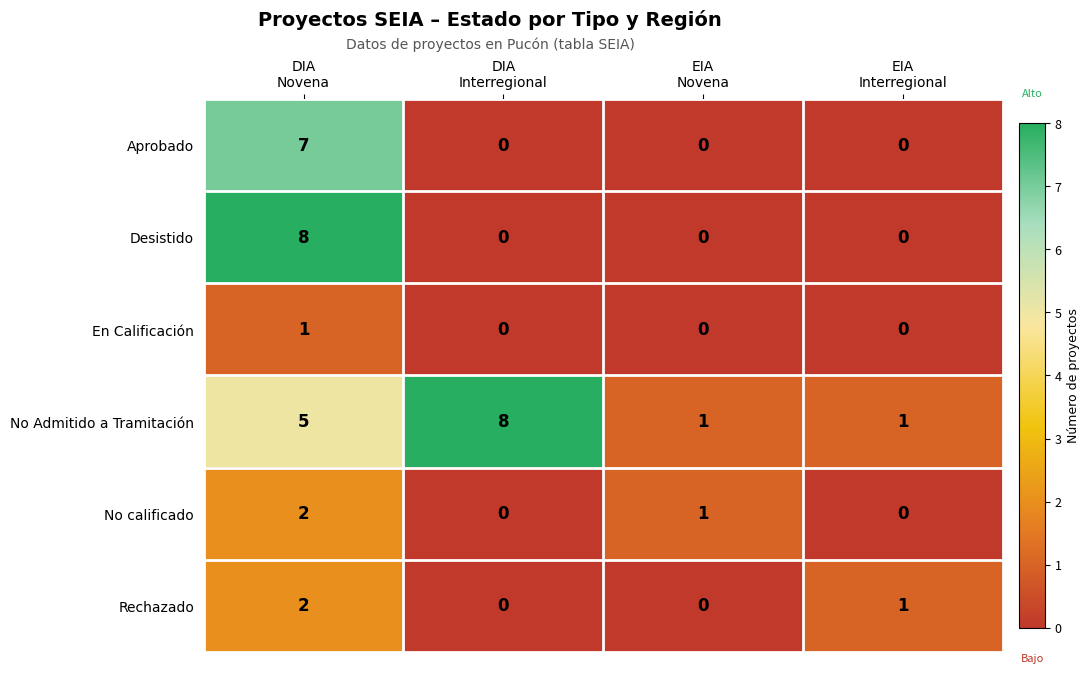

What is the greatest value displayed?

8